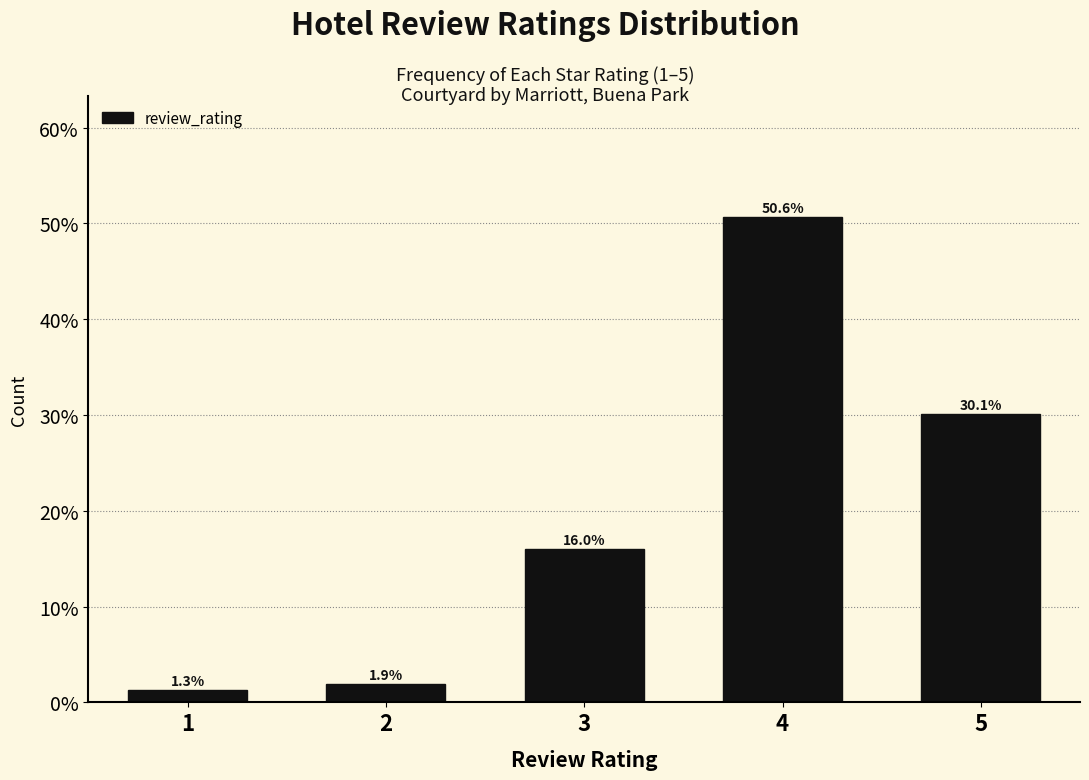

Does the chart contain any negative values?

No